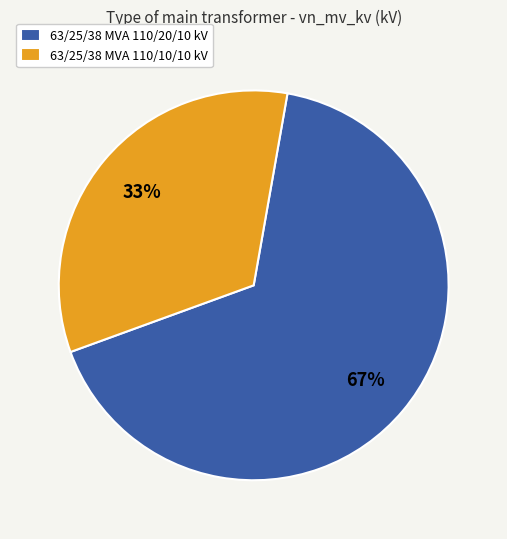

Which has a higher value, 63/25/38 MVA 110/20/10 kV or 63/25/38 MVA 110/10/10 kV?

63/25/38 MVA 110/20/10 kV